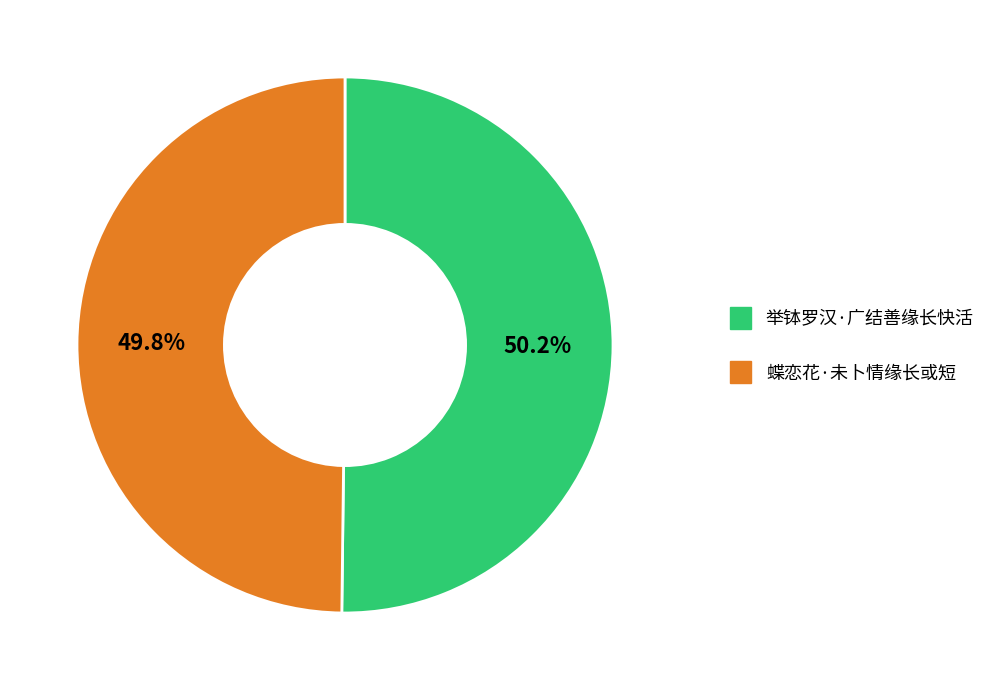

Count the number of slices in the pie.

2